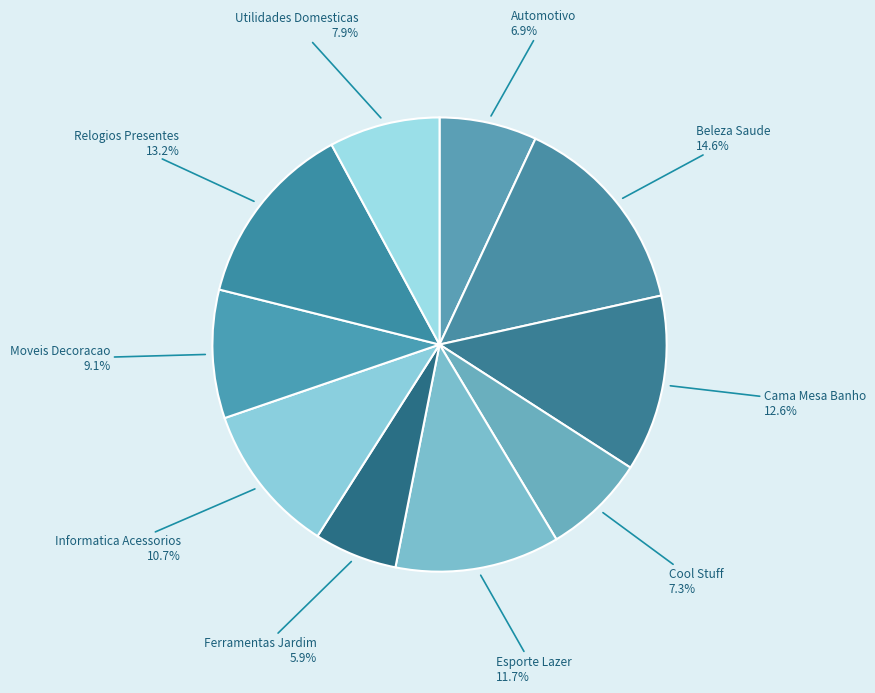

Is it true that Moveis Decoracao is 21% of the pie?

False